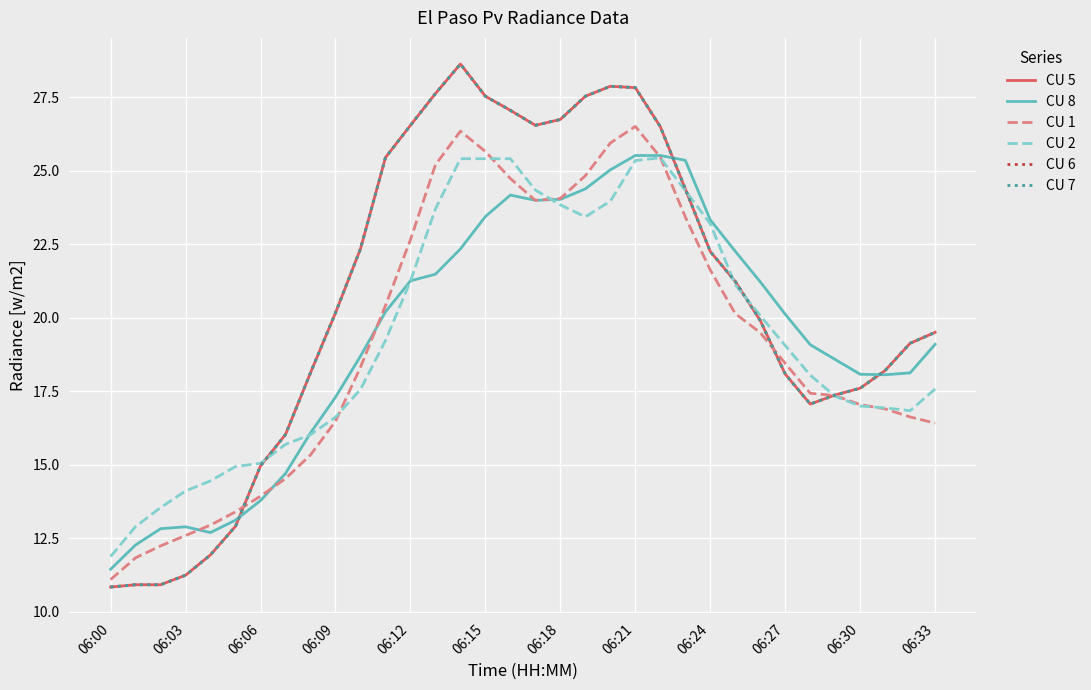

Does the chart have visible grid lines?

Yes